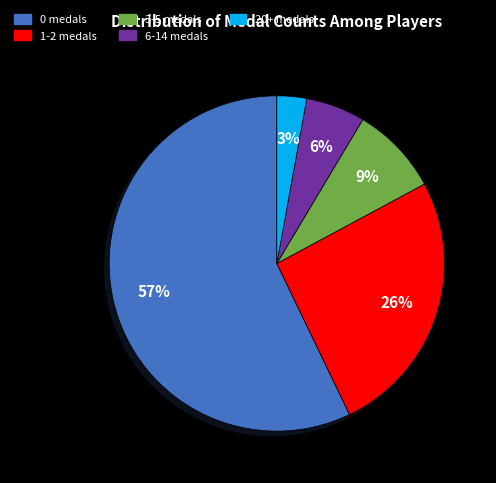

Is there any slice that represents more than half of the pie?

Yes